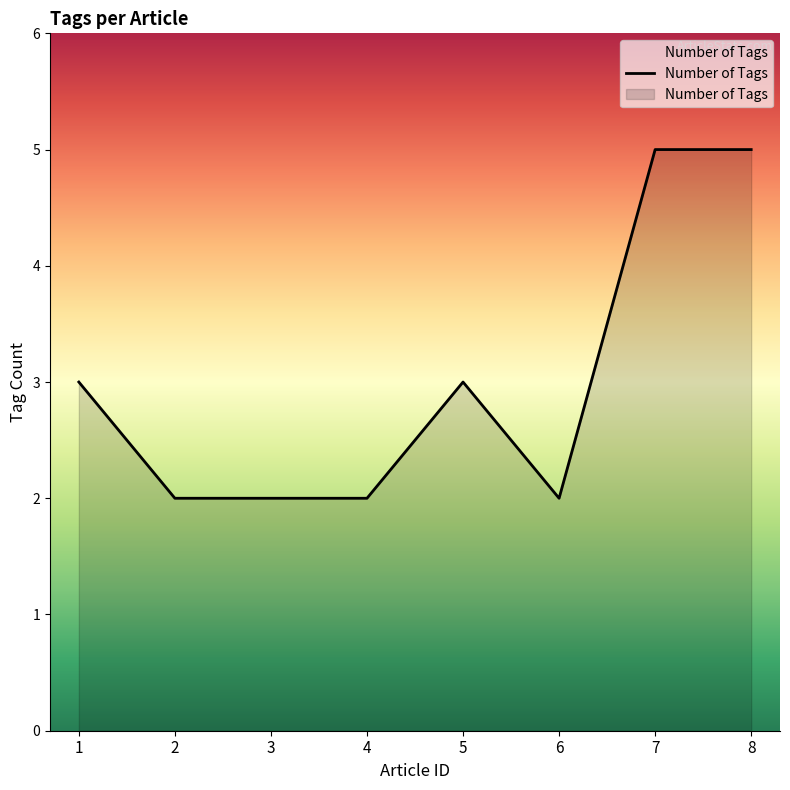

At which category does the chart reach its minimum across all series?

2